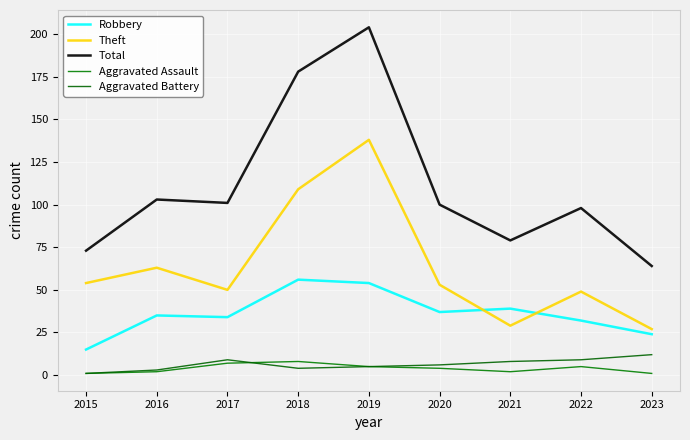

At which category is the sum across all series the highest?

2019